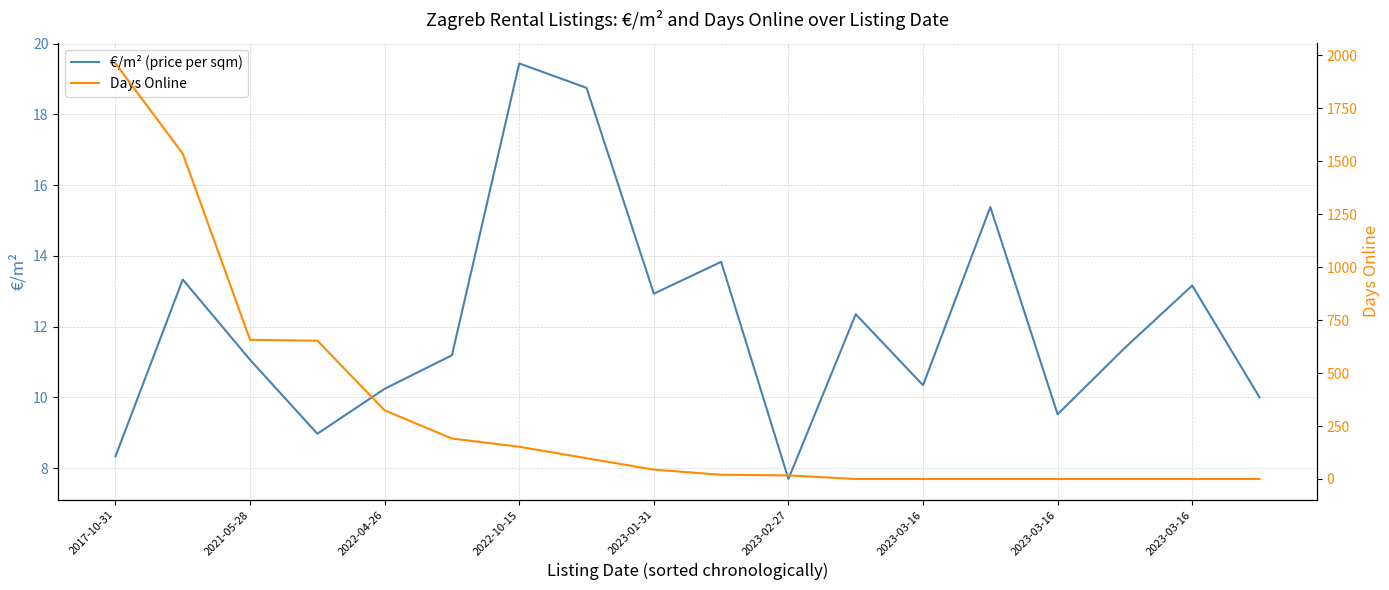

How many data points in €/m² (price per sqm) are above 11?

11